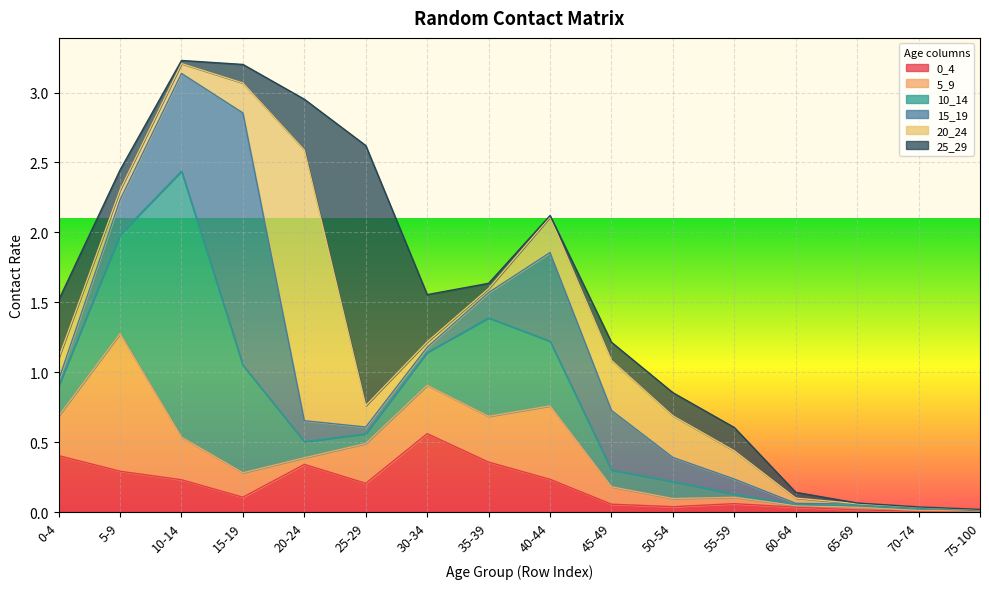

At which category is the sum across all series the highest?

10-14